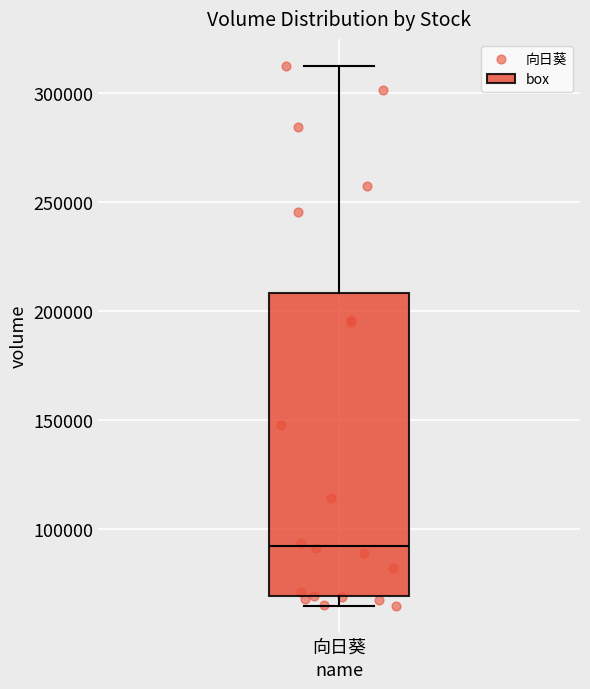

Transcribe this box plot: give where the median line is, the range the box spans, and where the two whiskers end, as read against the y-axis. The values are not printed on the chart, so give them approximately, as read against the axis.

median 95000, box 70000 to 210000, whiskers 65000 to 310000